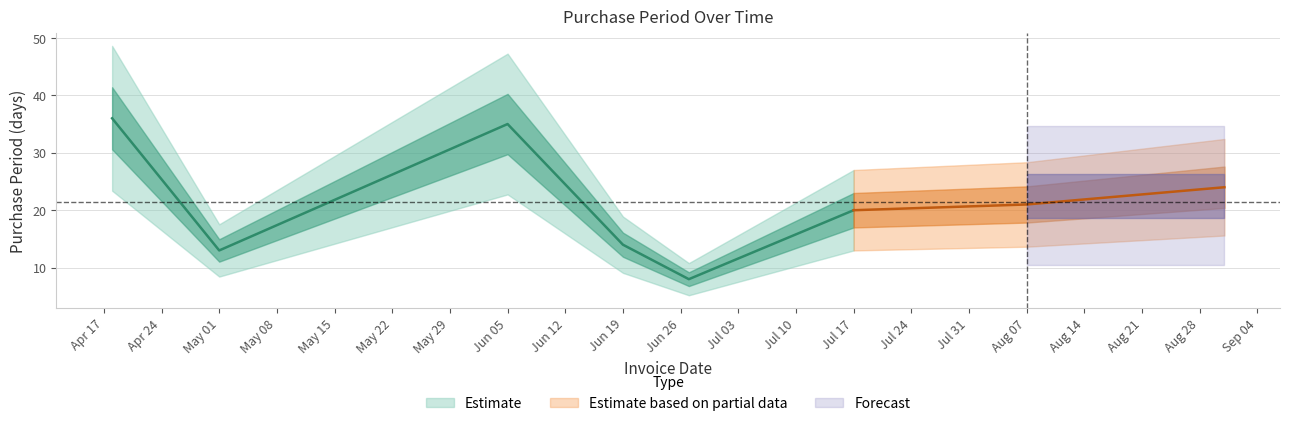

What is the value of the 5th point from the left?

8